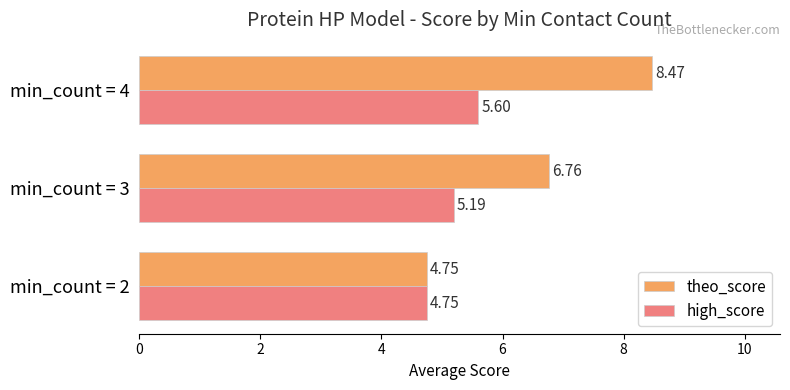

At which category is the sum across all series the highest?

min_count = 4